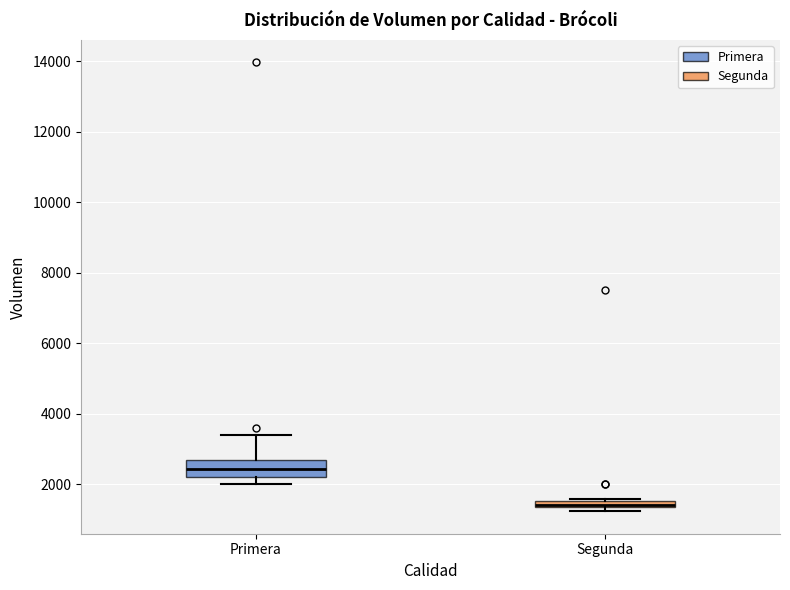

Comparing the boxes themselves (not the whiskers), which one is the tallest?

Primera